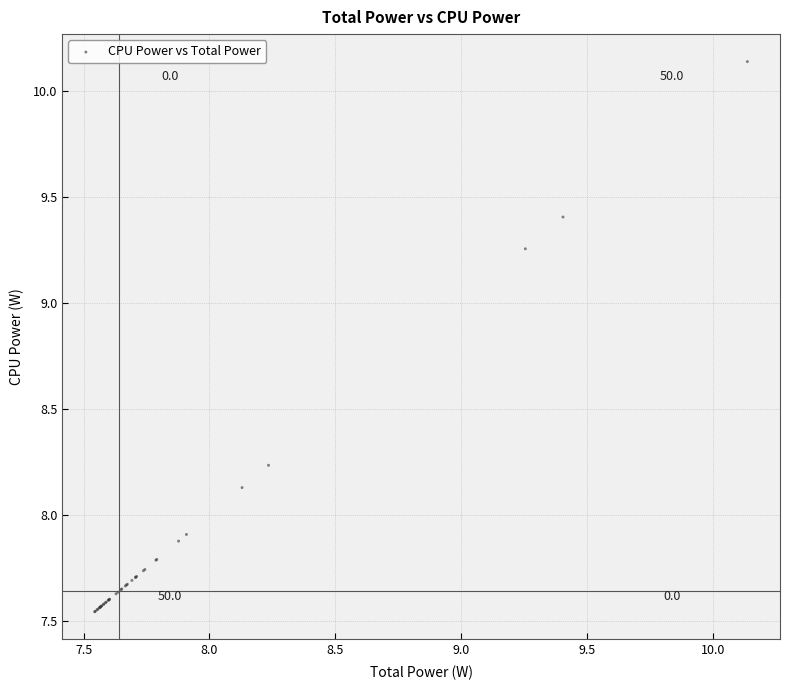

What Y value in the scatter plot is closest to 8?

7.9